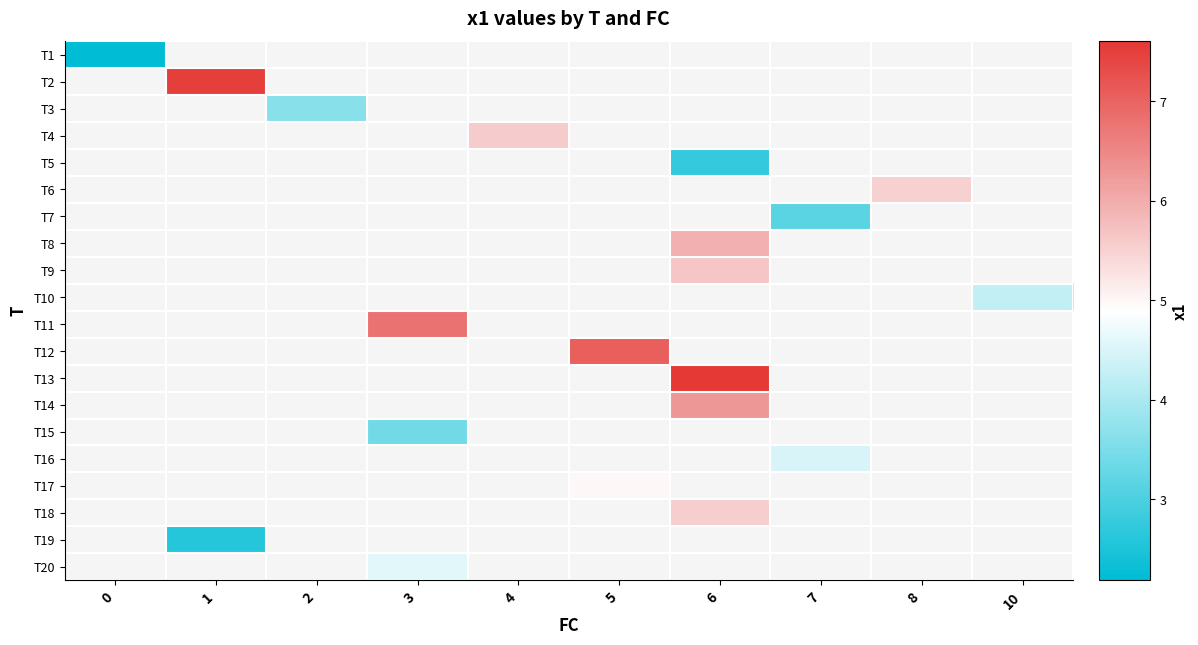

At how many categories does at least one series exceed 2?

10